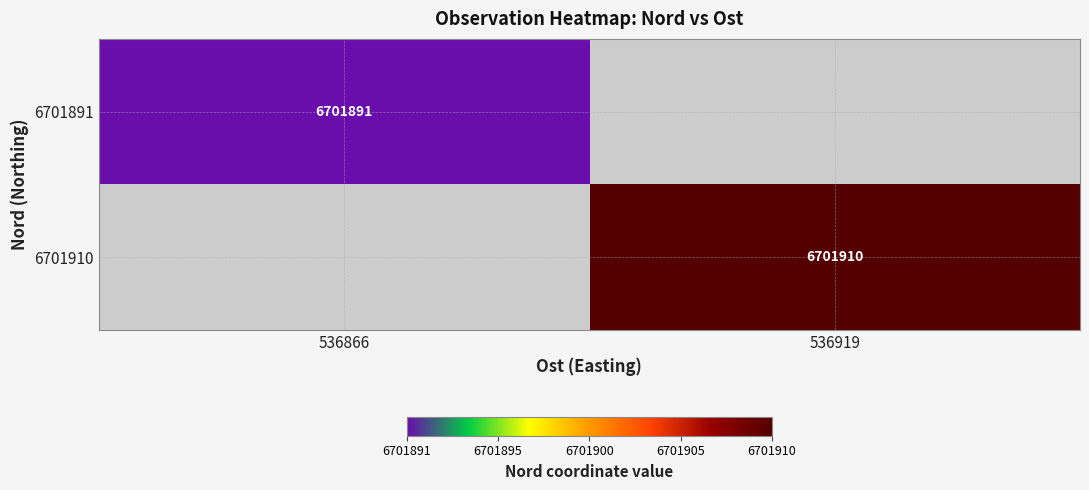

The value of 6701891 at 536866 is 6701891. True or false?

True